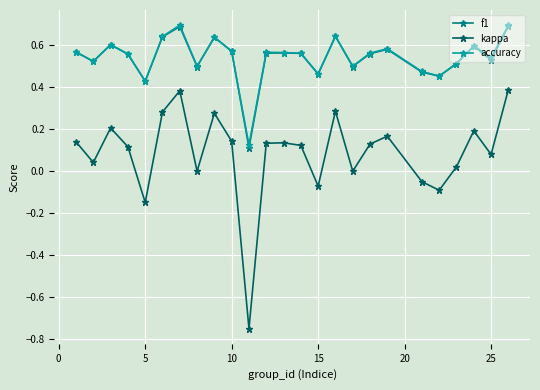

True or false: accuracy has more than 2 points higher than both neighbors.

True